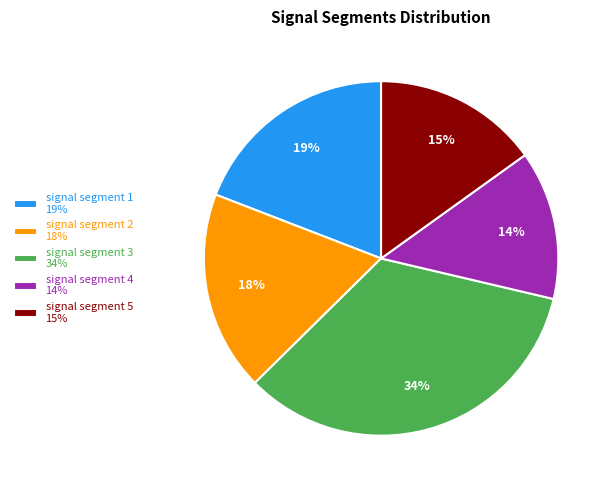

To the nearest percent, what is the difference between the signal segment 4 and signal segment 5 slice percentages?

1%